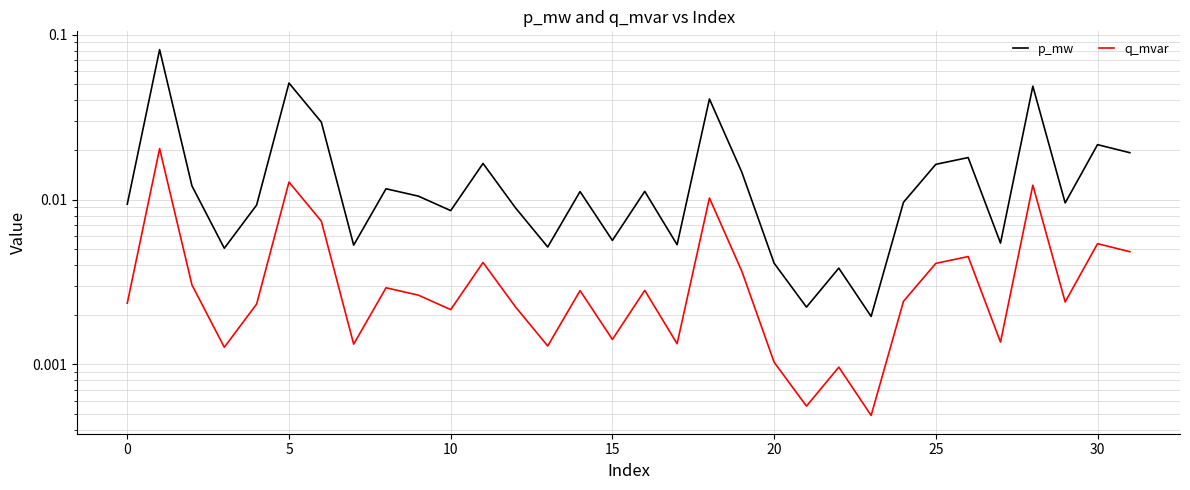

True or false: q_mvar and p_mw intersect in this chart.

False